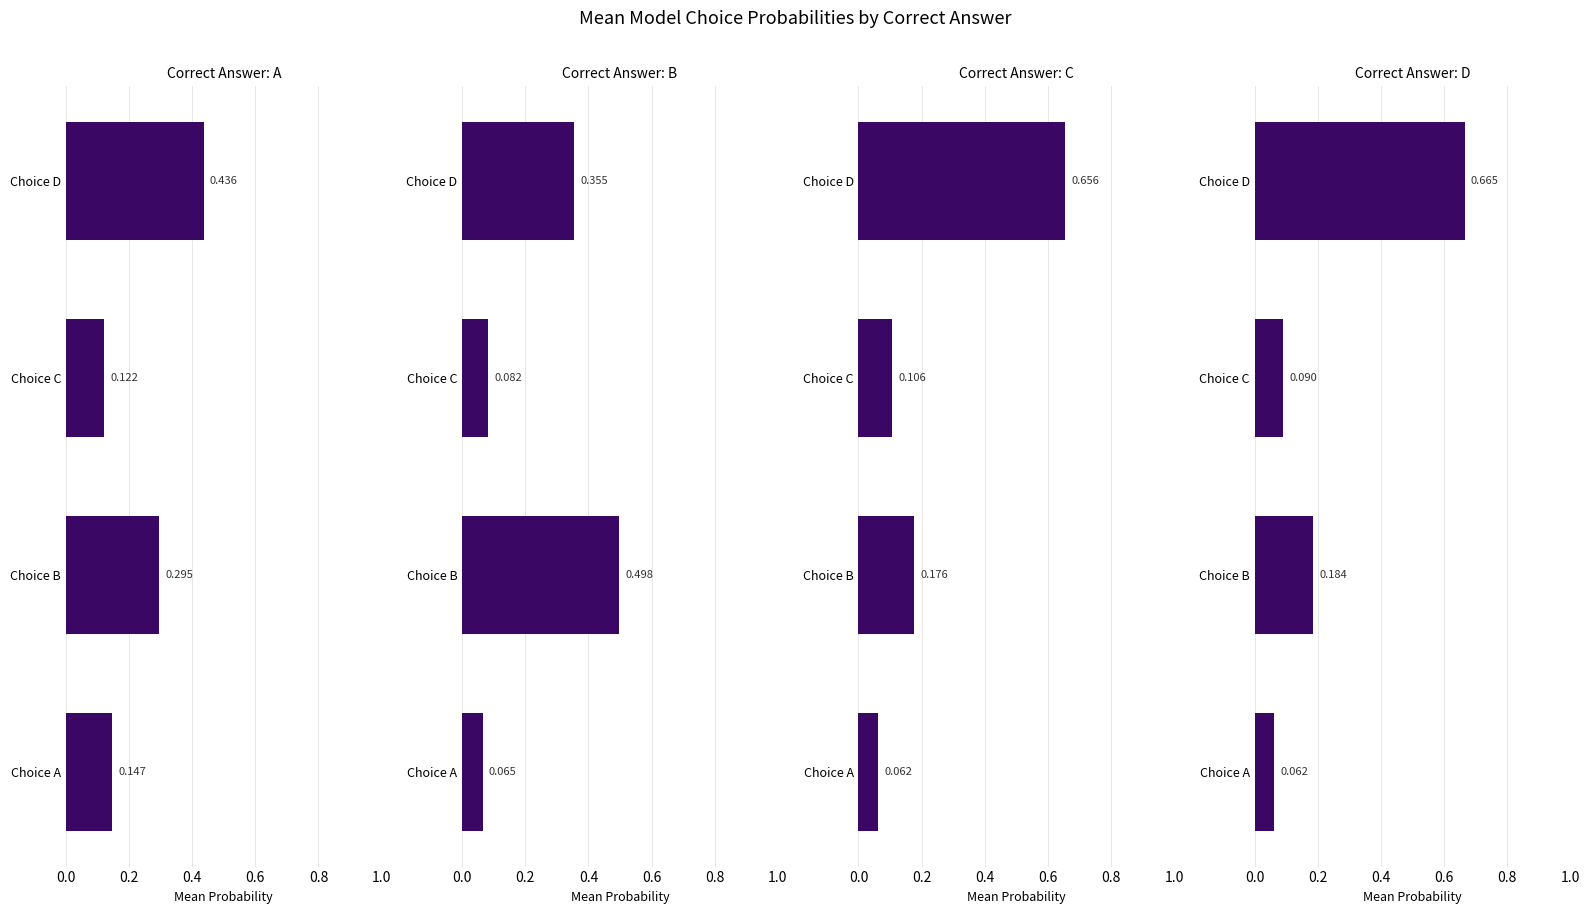

Are the bars horizontal?

Yes